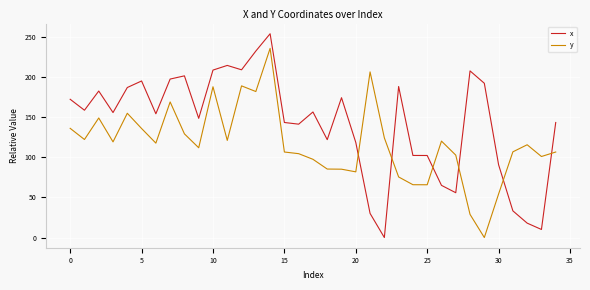

Which series ends up on top after the final intersection of y and x?

x